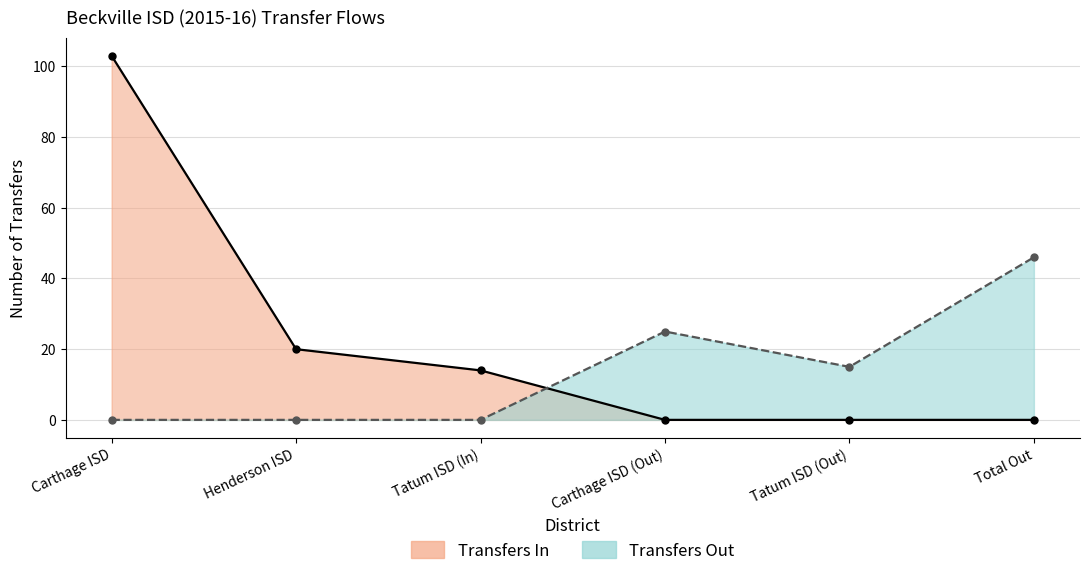

What position from the left is Tatum ISD (In)?

3